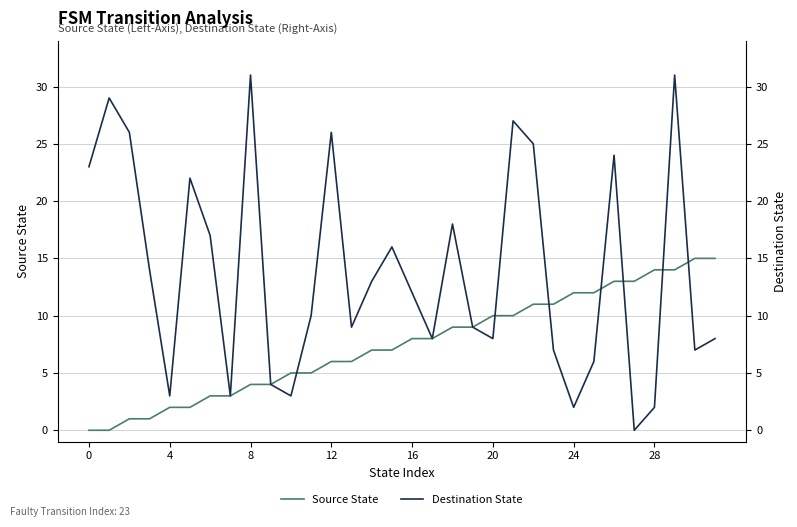

What is the sum of all Destination State values?

443